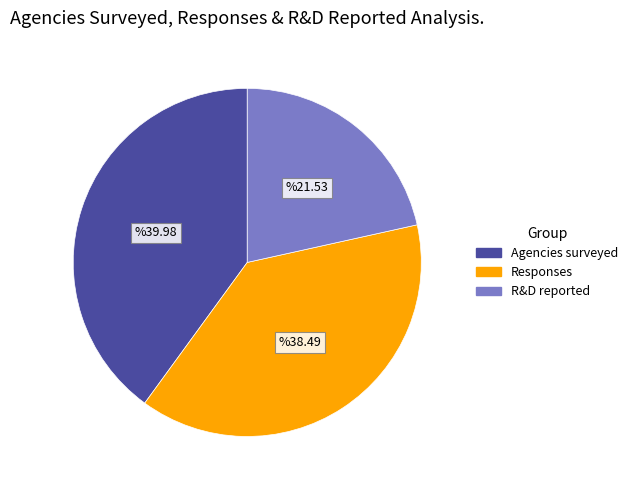

How many segments does this pie chart have?

3